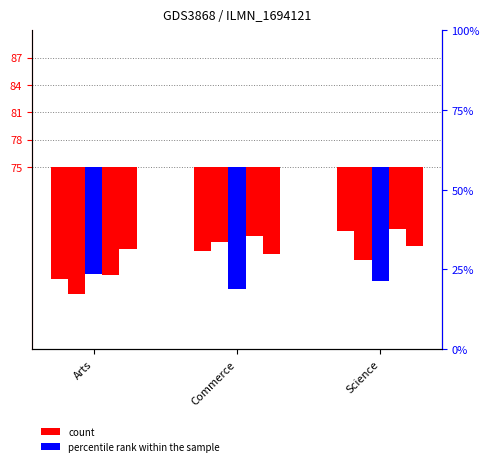

What is the total value across all series at Commerce?

-47.9